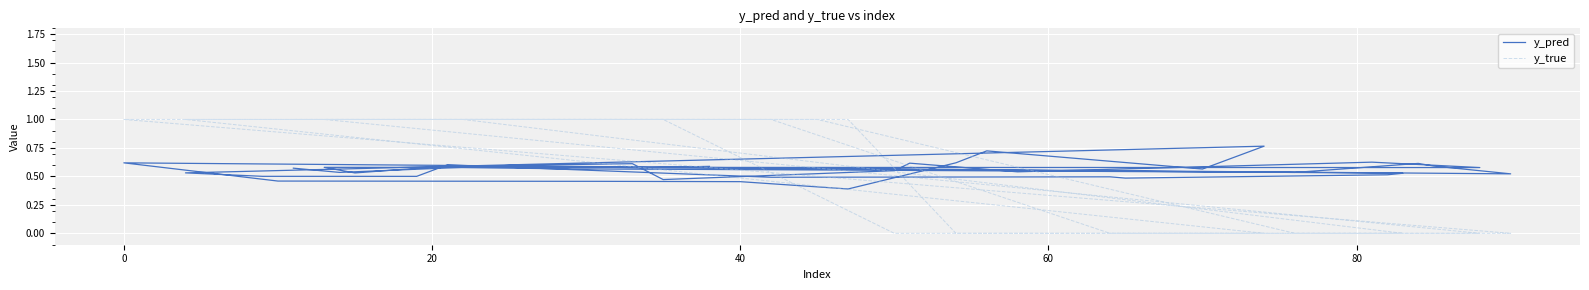

The y_pred series shows 0.2 at 10. True or false?

False